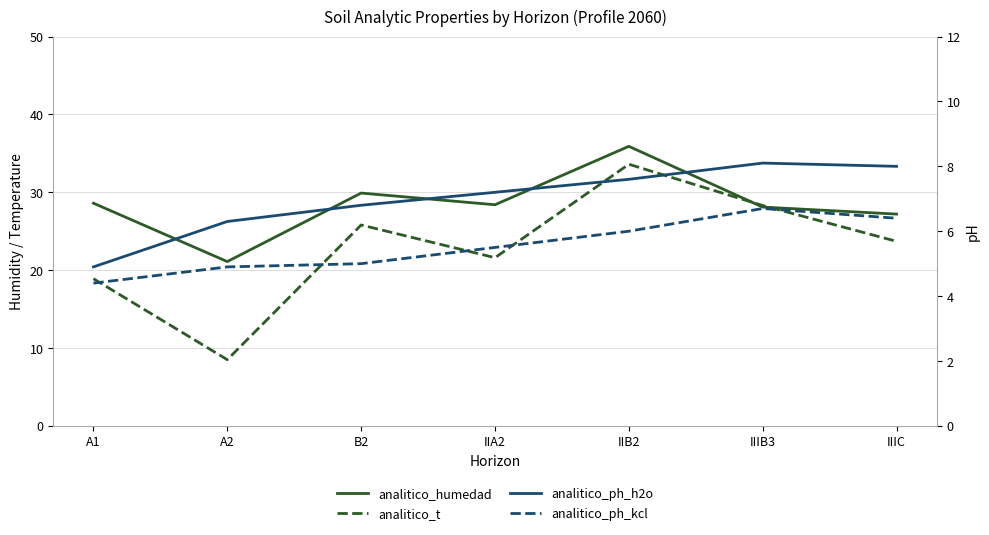

What is the sum of the analitico_ph_h2o values at IIIC and IIIB3?

16.1